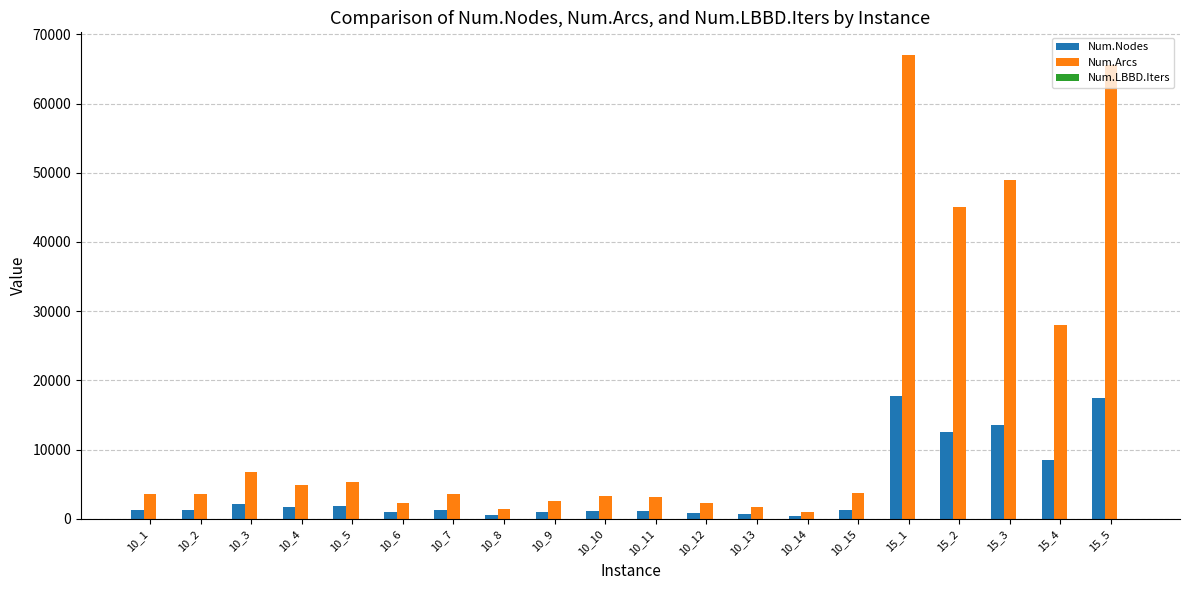

Which series has the largest total across all categories?

Num.Arcs